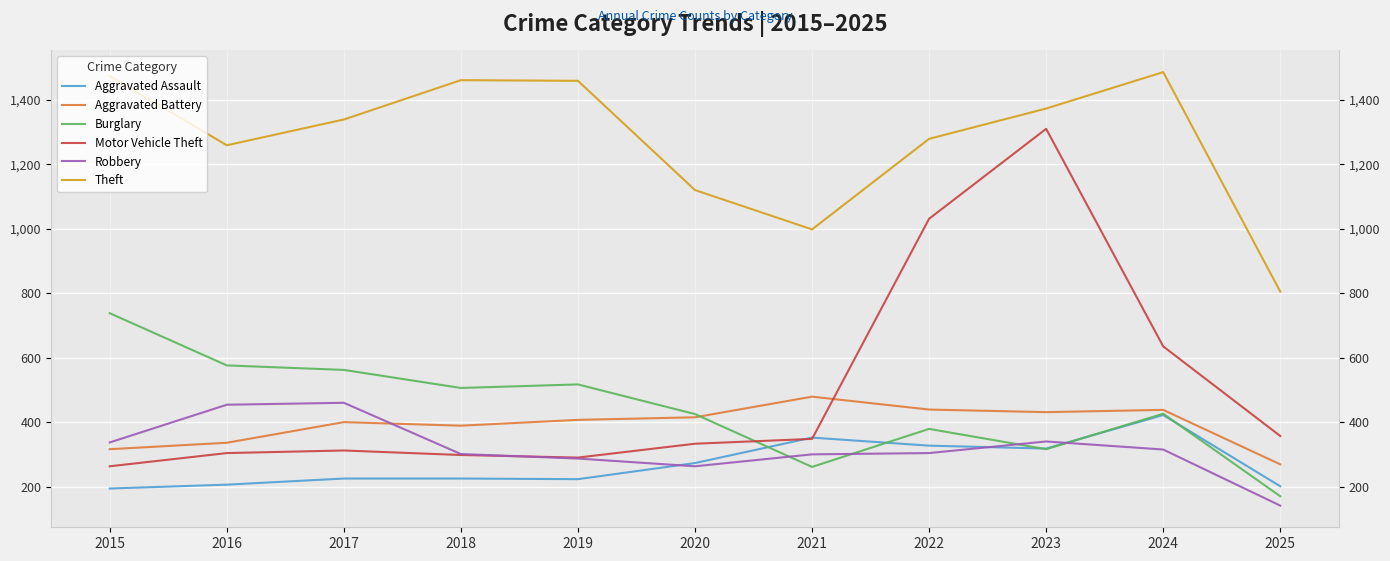

In Robbery, how many points are higher than both neighbors (excluding endpoints)?

2